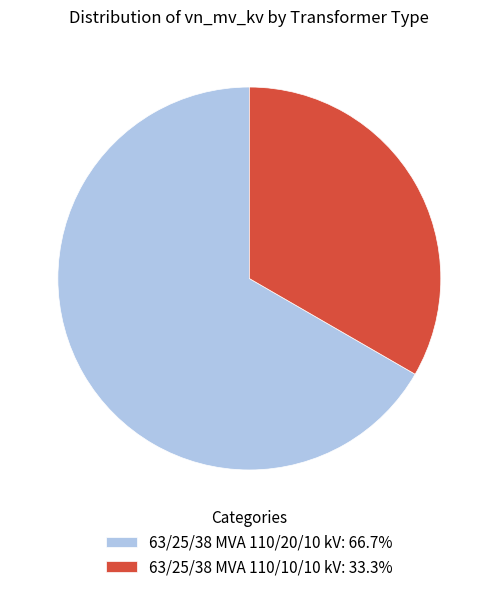

Is 63/25/38 MVA 110/20/10 kV: 66.7% the majority of the pie?

Yes